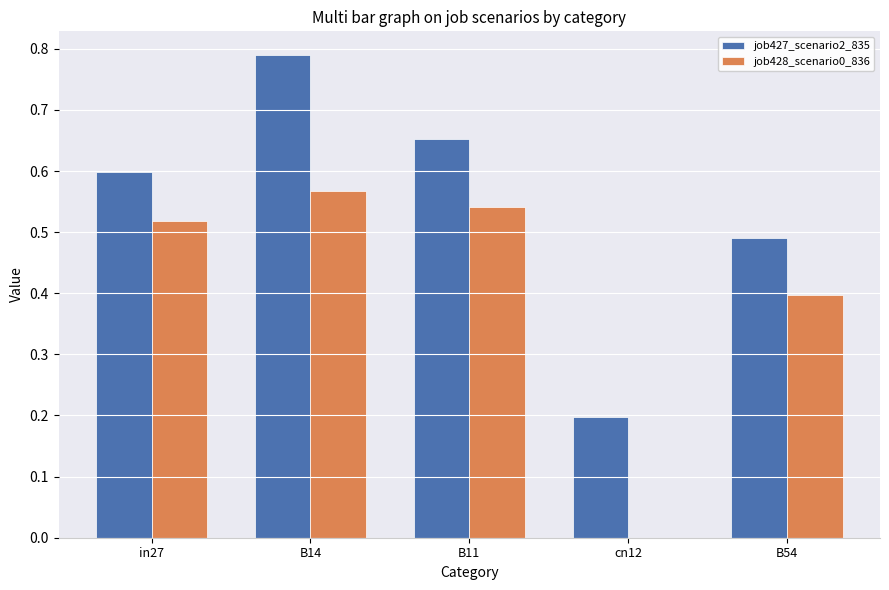

Count the number of data series in this chart.

2